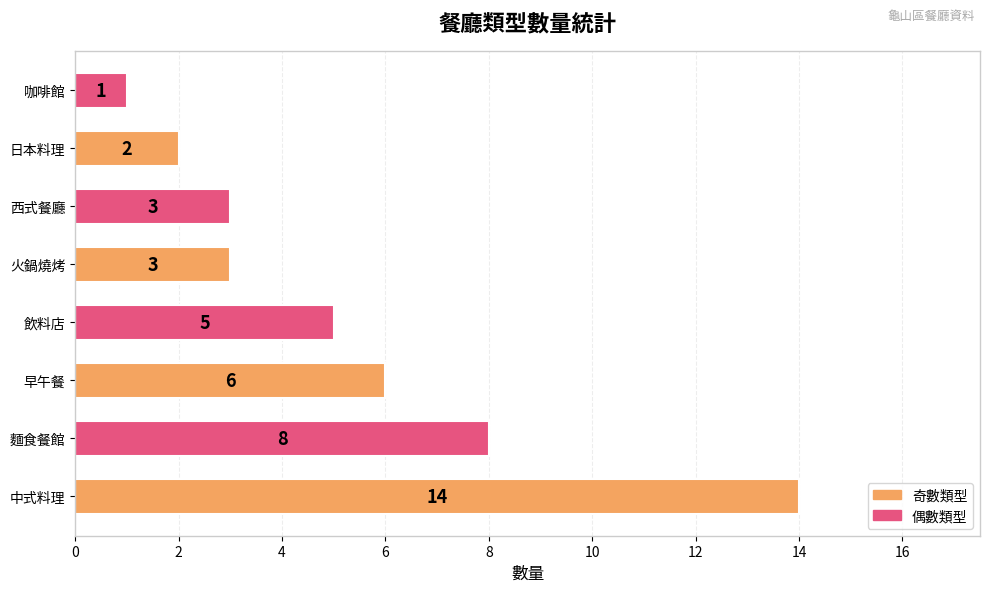

Read the value at 中式料理.

14